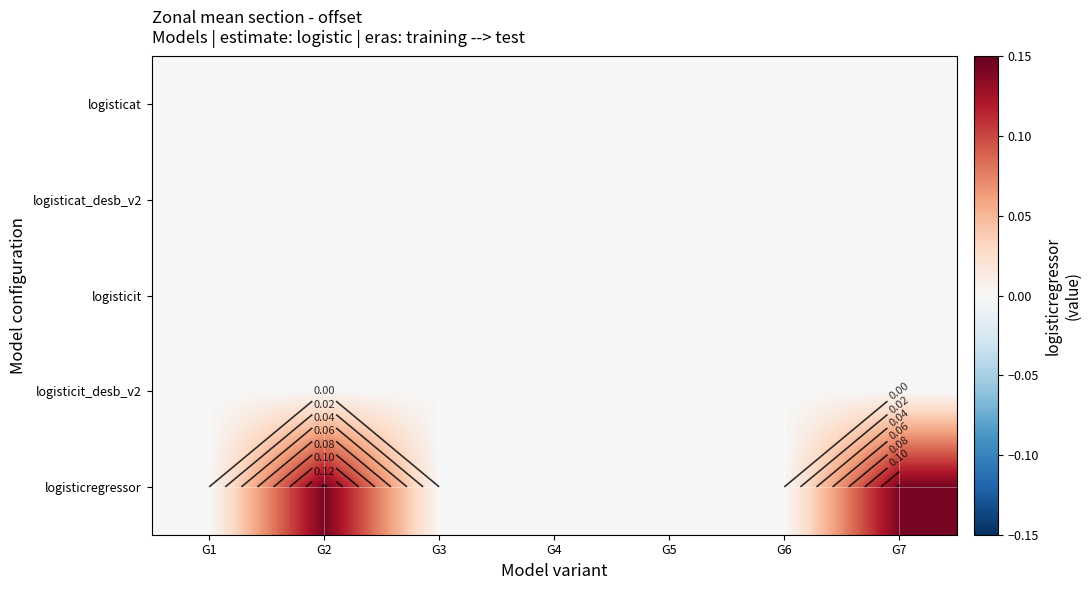

At which category is the sum across all series the highest?

G2